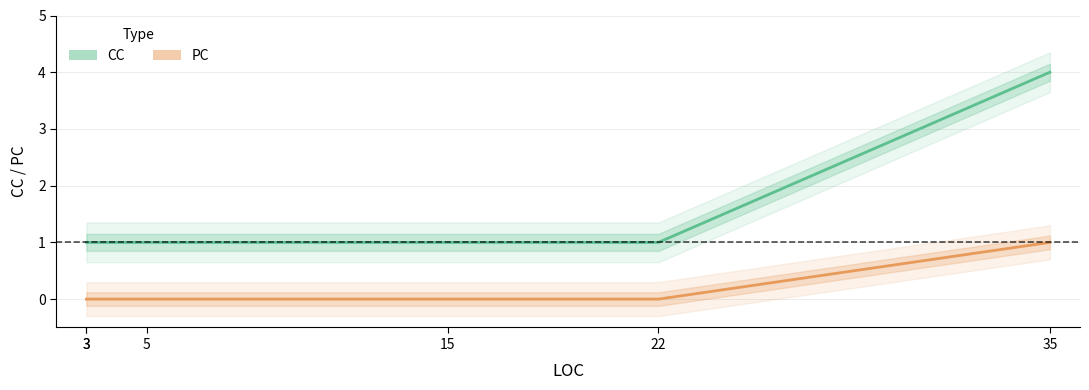

Reading left to right, list all the values displayed in this chart.

CC: 1	1	1	1	1	4
PC: 0	0	0	0	0	1